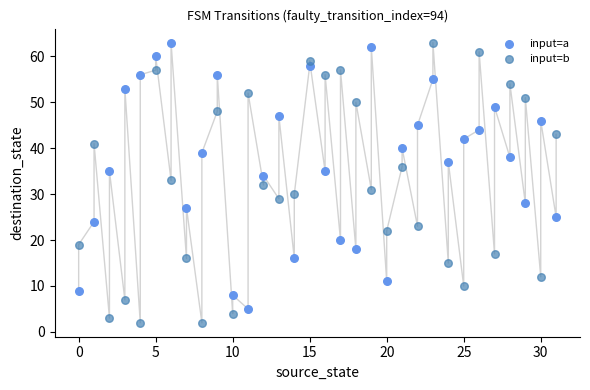

Which series has the widest spread of Y values?

input=b